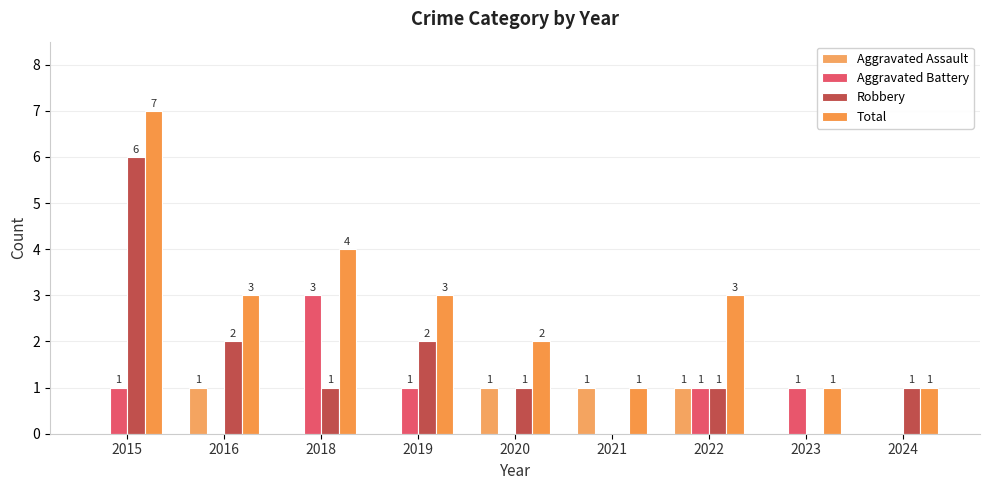

What is the difference between the maximum and minimum values in the Aggravated Battery series?

3